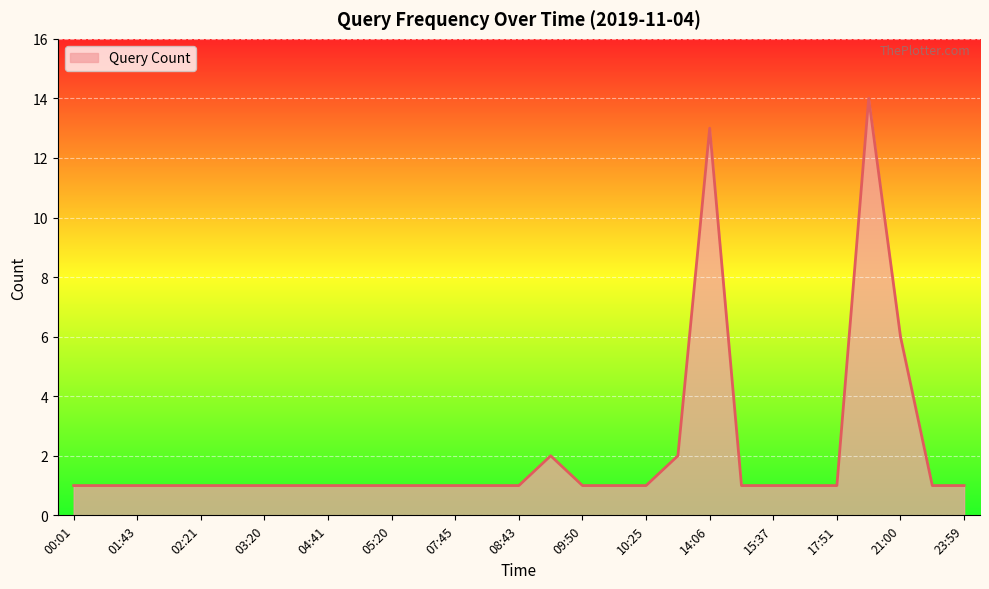

What is the minimum value shown in the chart?

1